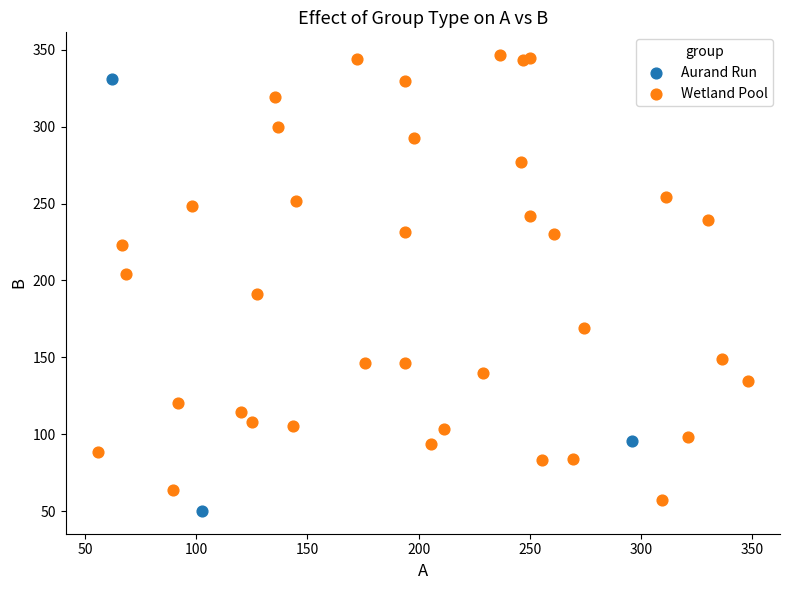

Which series reaches the maximum Y coordinate?

Wetland Pool